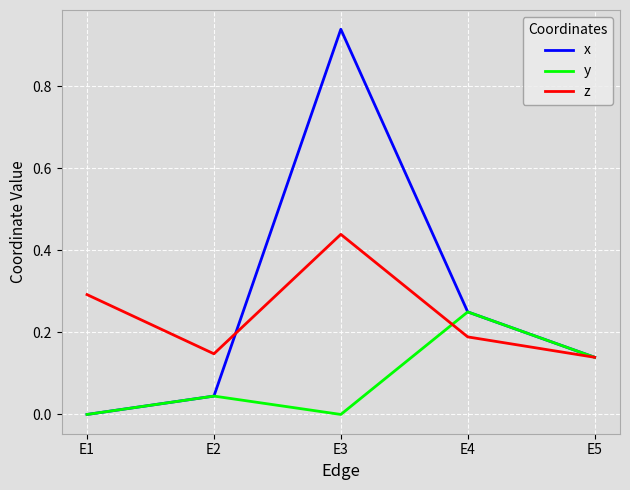

How many lines are shown in the chart?

3